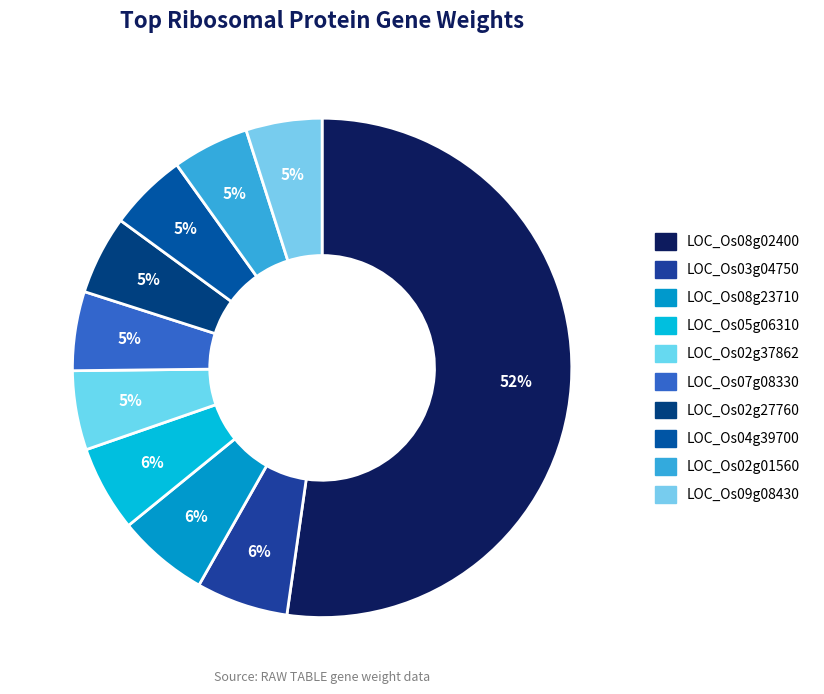

How many slices are in this pie chart?

10